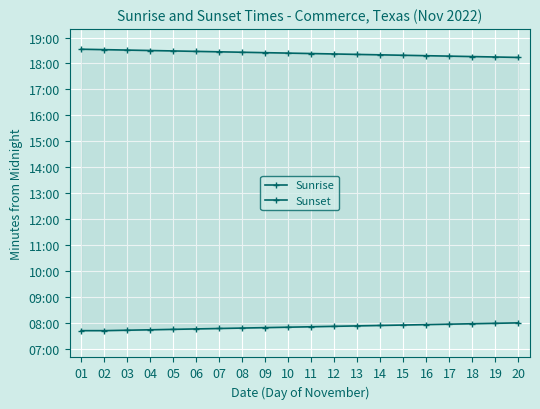

What is the approximate value of Sunrise at 17, to the nearest 10?

480